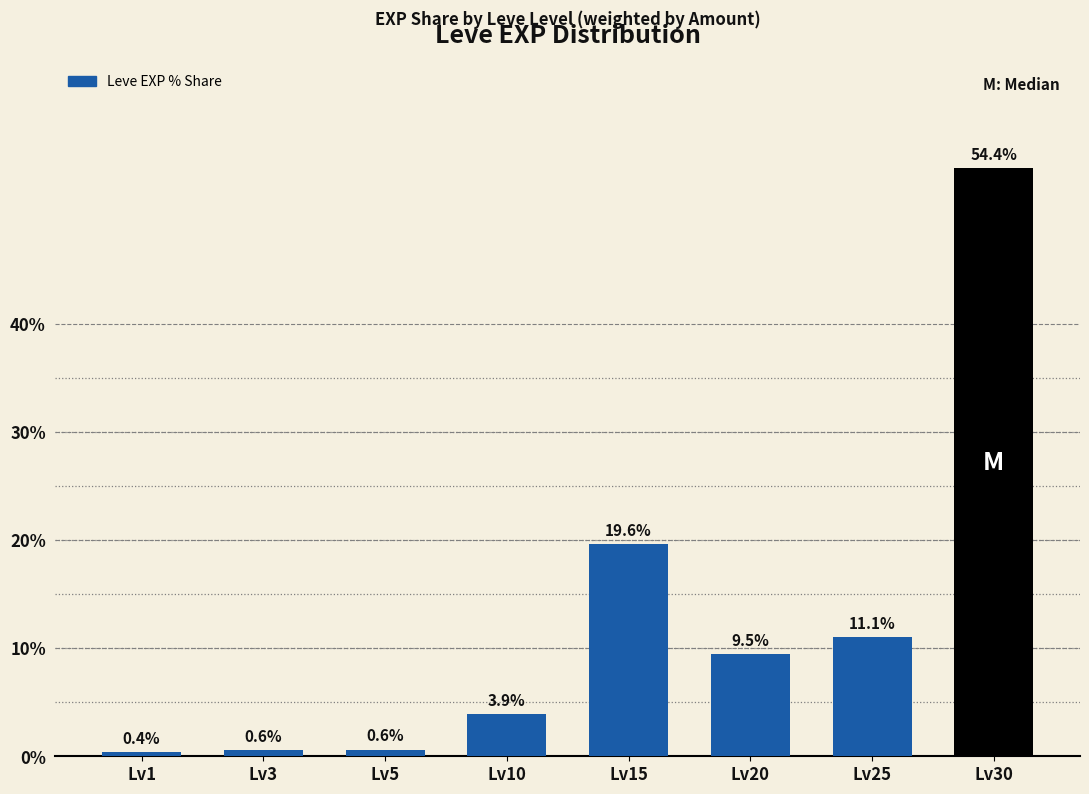

Reading left to right, extract all data points from this chart.

0.4	0.6	0.6	3.9	19.6	9.5	11.1	54.4